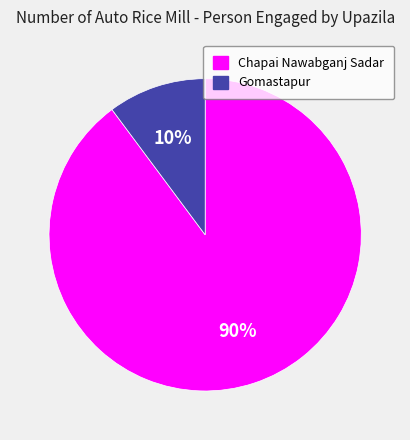

True or false: Chapai Nawabganj Sadar accounts for 90% of the total.

True